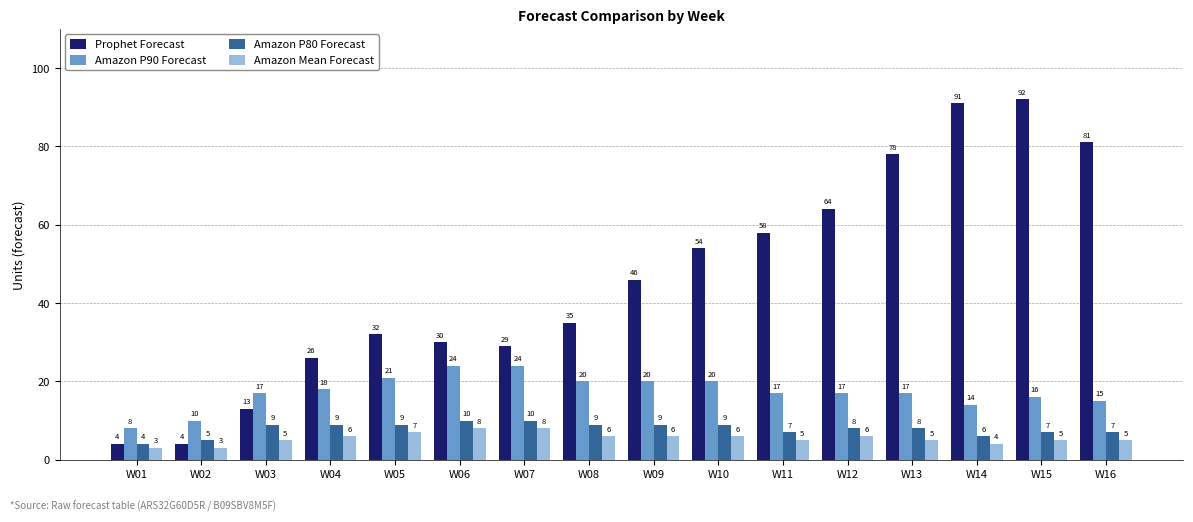

What is the smallest value displayed?

3